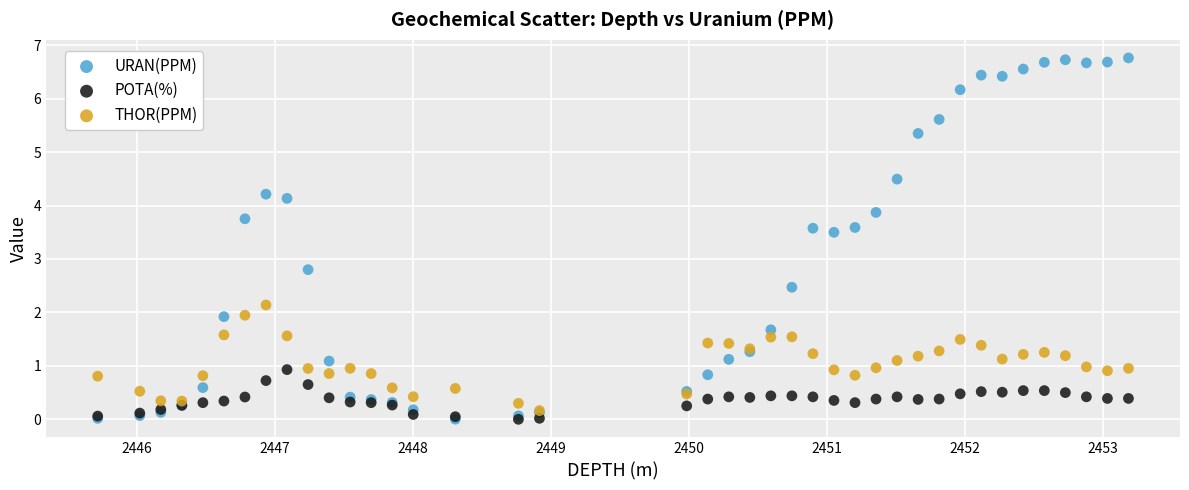

In the URAN(PPM) series, what Y value is closest to 3?

2.8